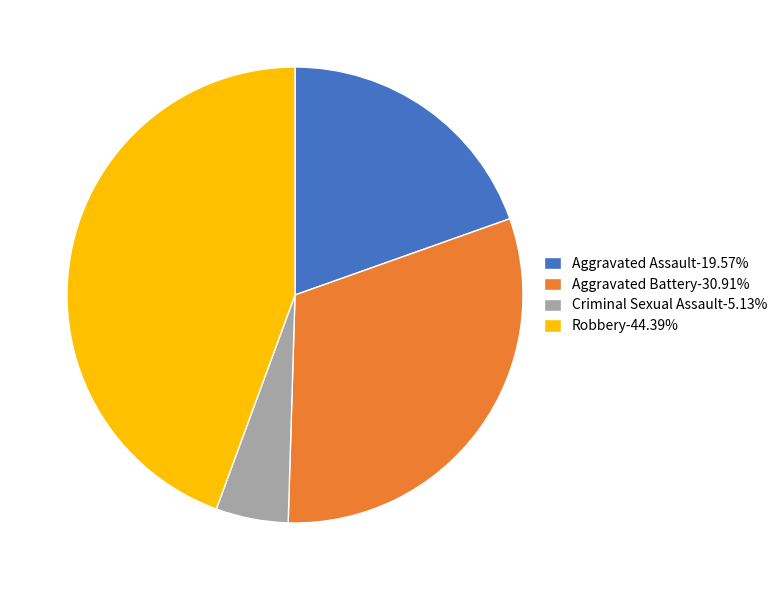

What is the largest slice in the pie chart?

Robbery